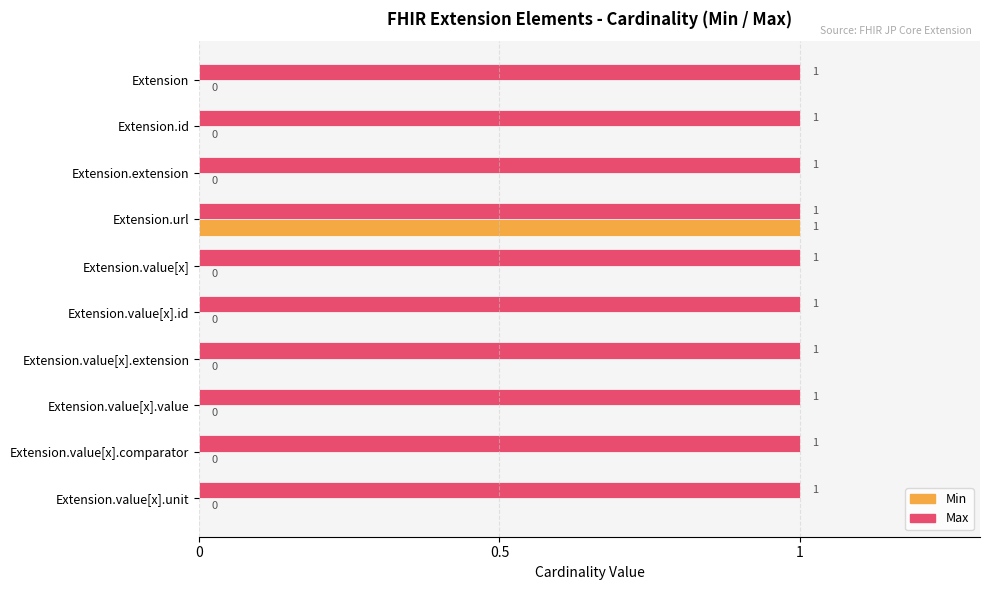

Which series has the largest range (max minus min)?

Min